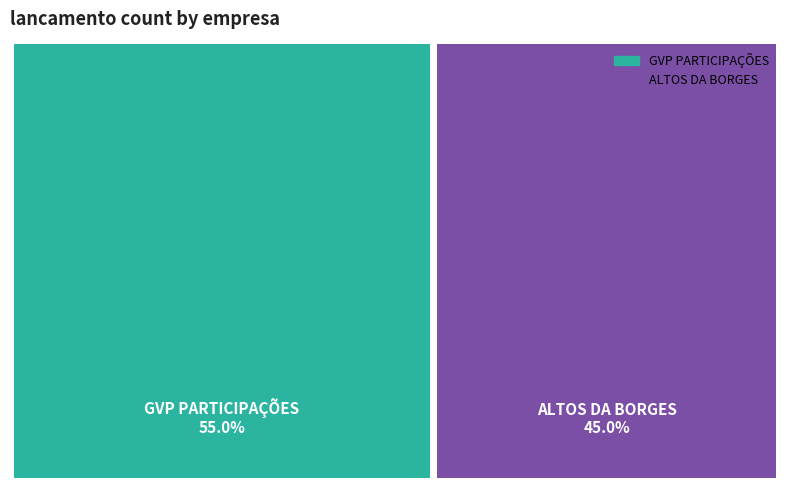

To the nearest percent, what is the average slice percentage?

50%